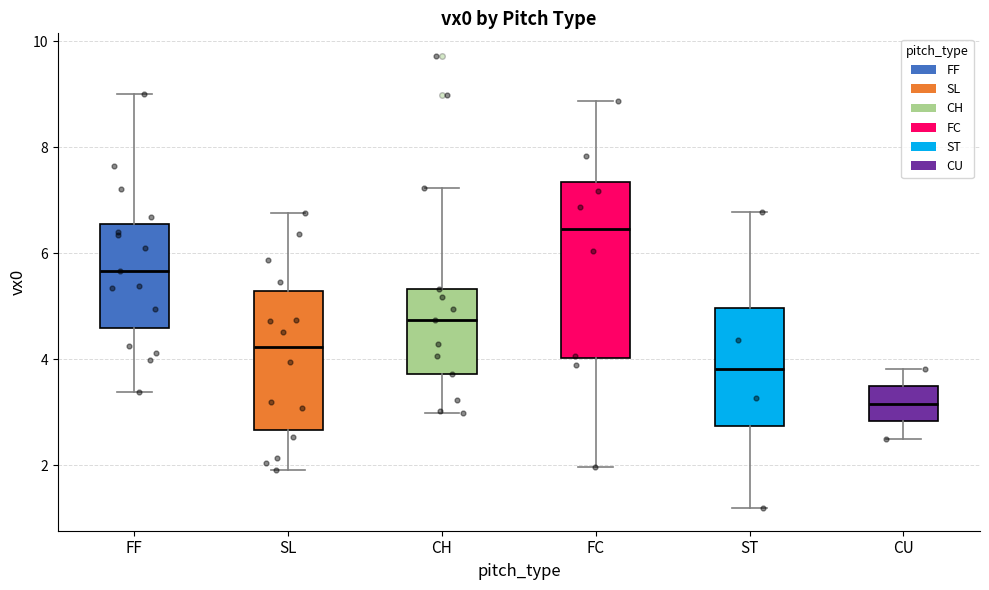

Reading left to right, read every box against the y-axis: the position of its median line, the range the box covers, and the ends of its whiskers. The values are not printed on the chart, so give them approximately, as read against the axis.

FF: median 5.6, box 4.6 to 6.6, whiskers 3.4 to 9.0
SL: median 4.2, box 2.6 to 5.2, whiskers 2.0 to 6.8
CH: median 4.8, box 3.8 to 5.4, whiskers 3.0 to 7.2
FC: median 6.4, box 4.0 to 7.4, whiskers 2.0 to 8.8
ST: median 3.8, box 2.8 to 5.0, whiskers 1.2 to 6.8
CU: median 3.2, box 2.8 to 3.4, whiskers 2.4 to 3.8